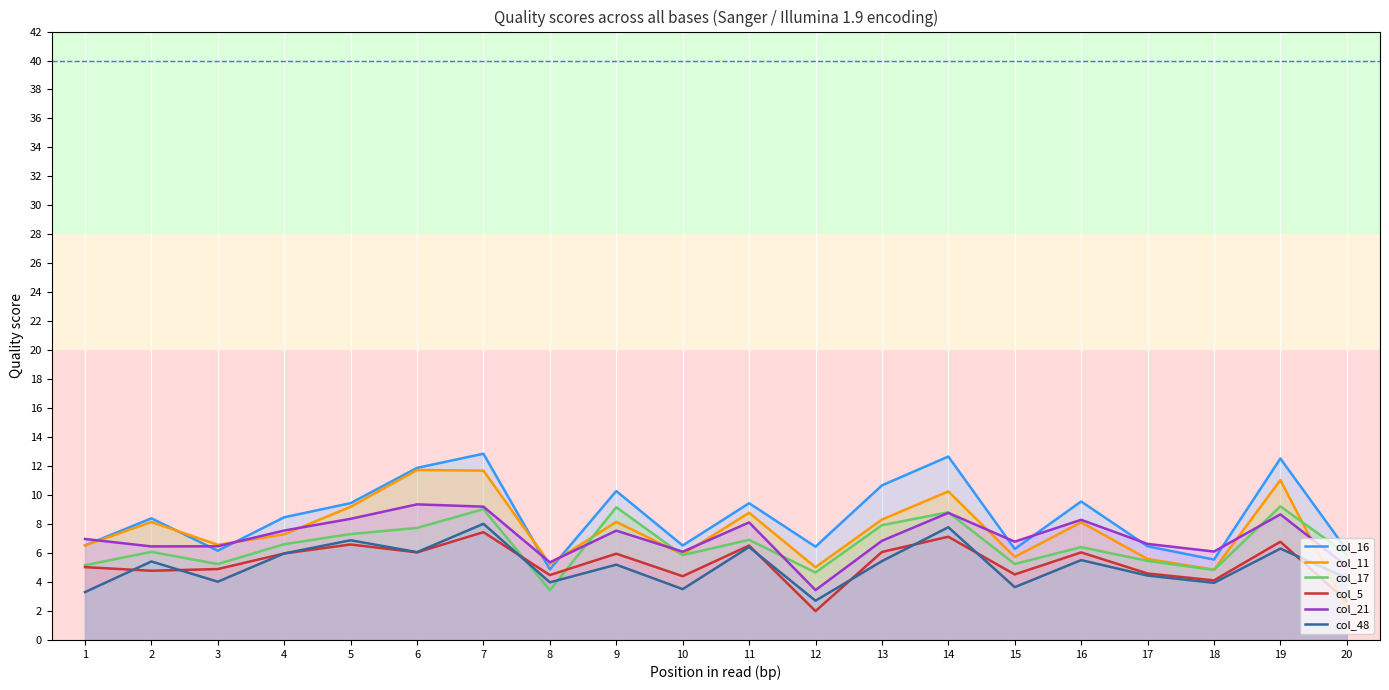

Which has a higher value, 6 or 12?

6